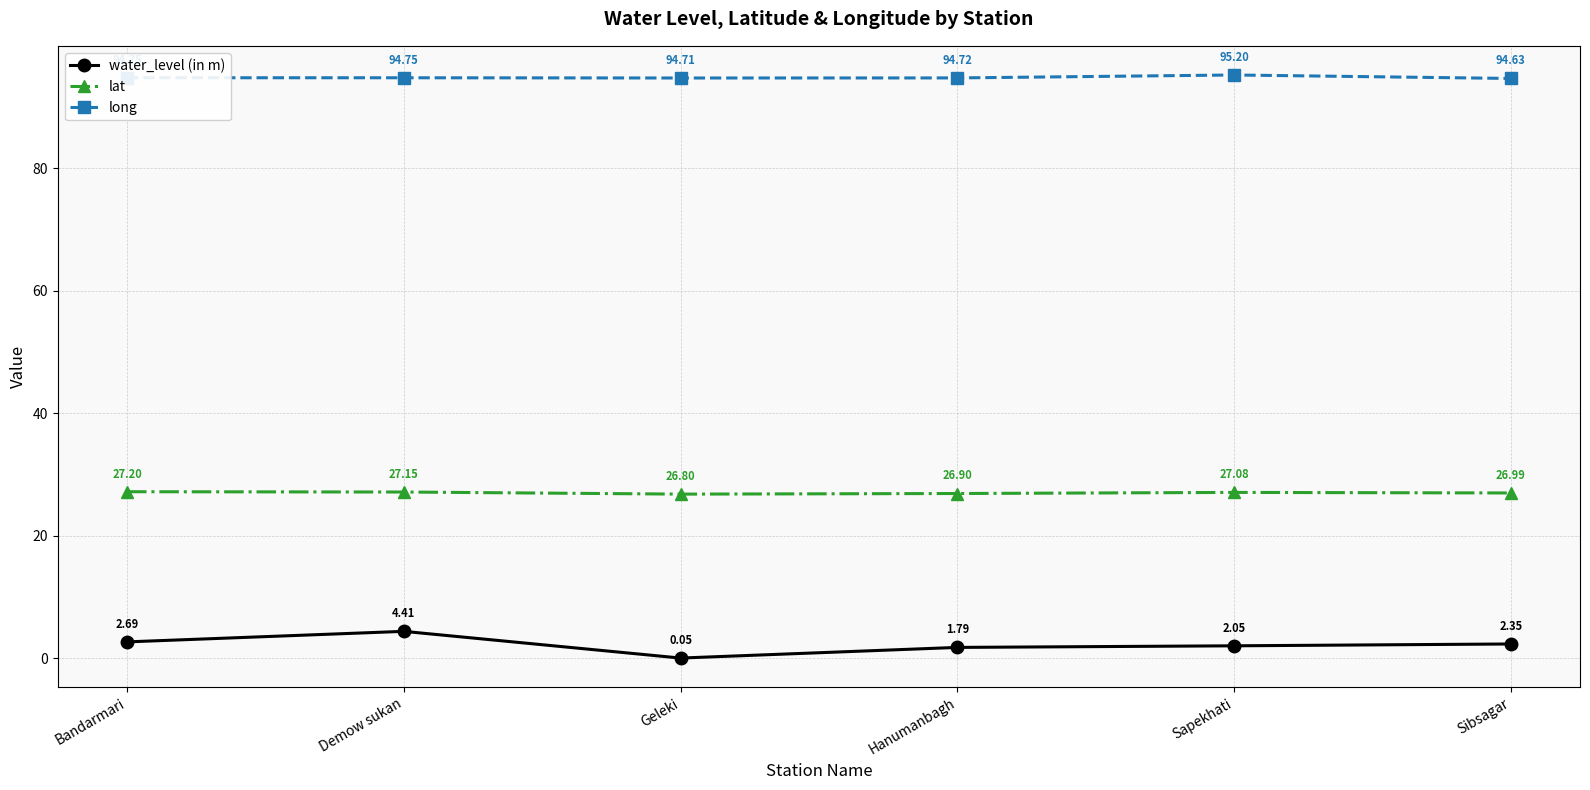

What position from the left is Bandarmari?

1